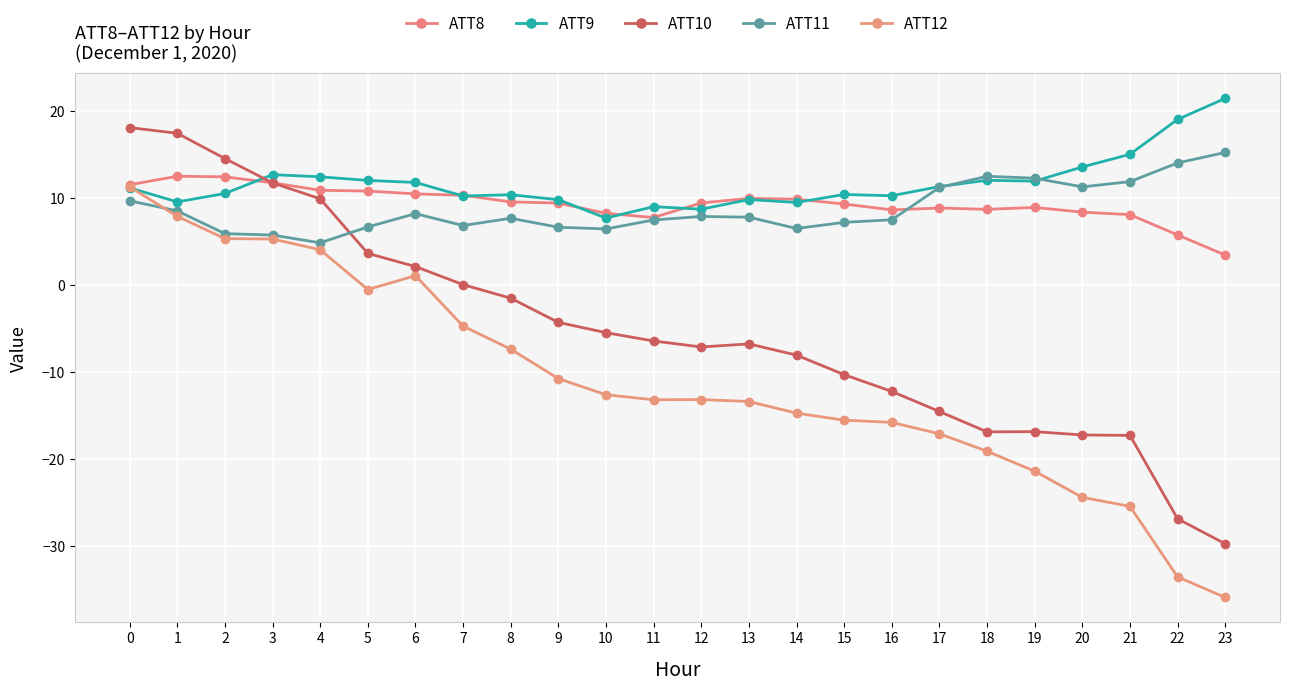

True or false: ATT12 and ATT9 cross at least once.

True